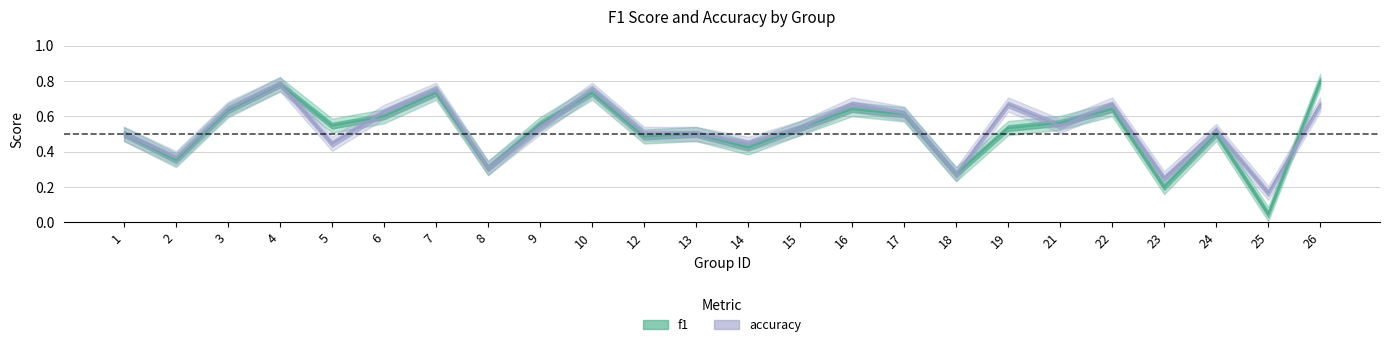

Which series has the largest total across all categories?

accuracy